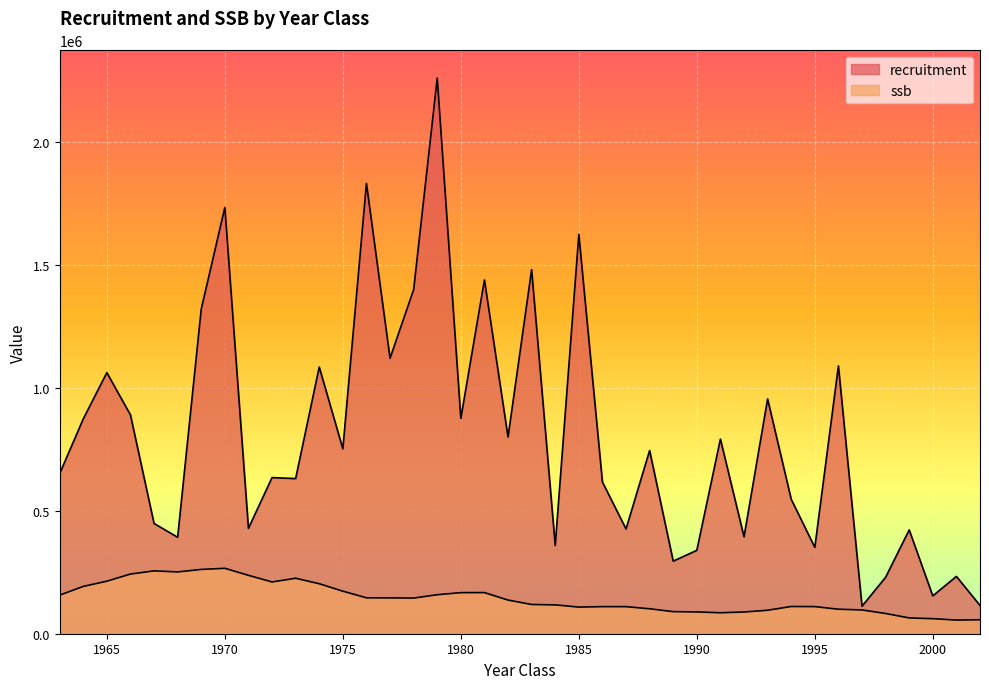

At how many categories does at least one series exceed 401927?

29